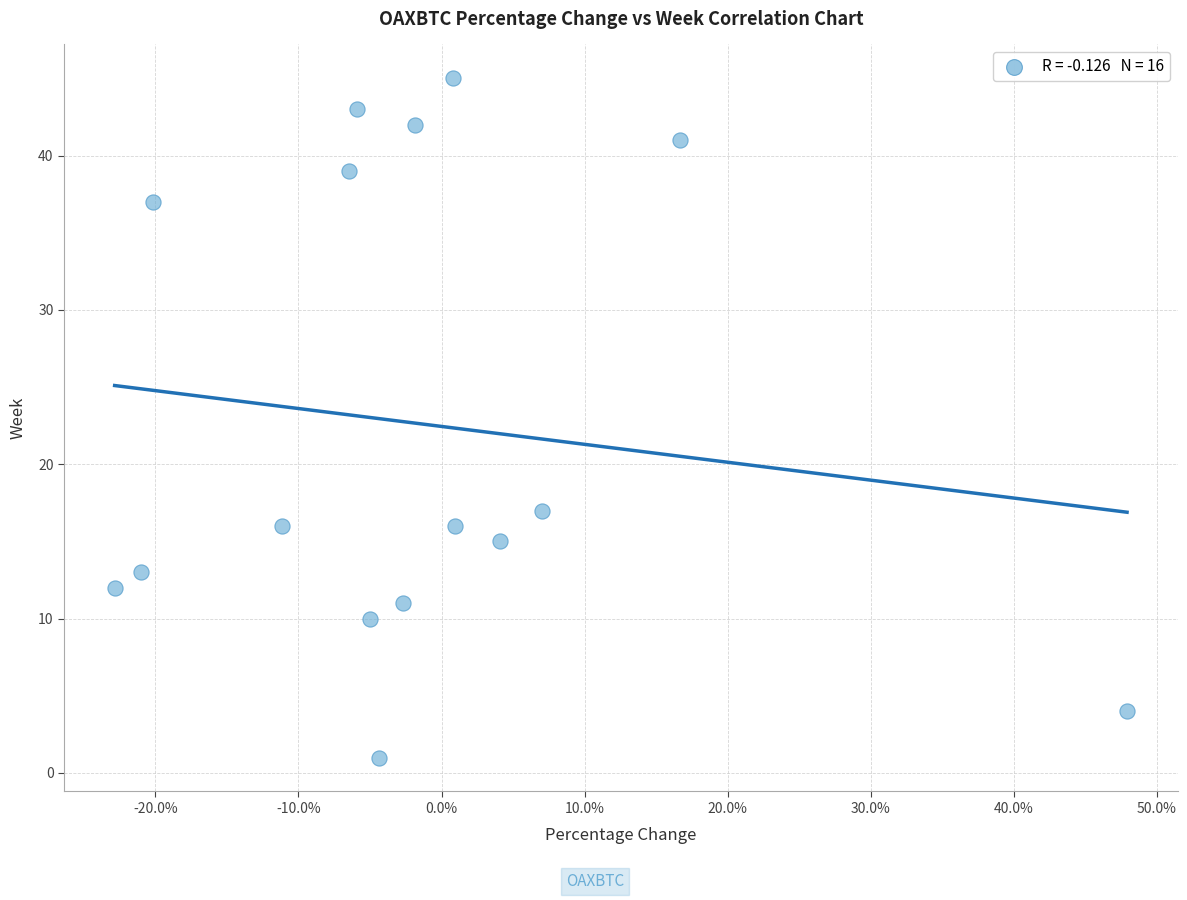

What Y value in the scatter plot is closest to 23?

17